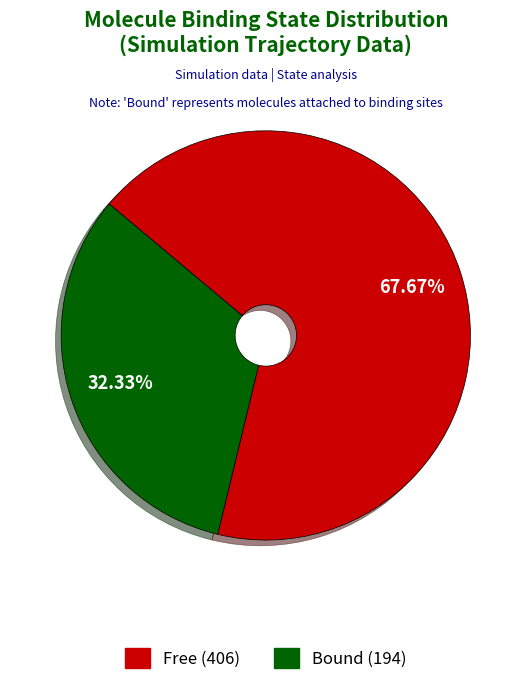

Do Free and Bound together represent more than half of the pie?

Yes